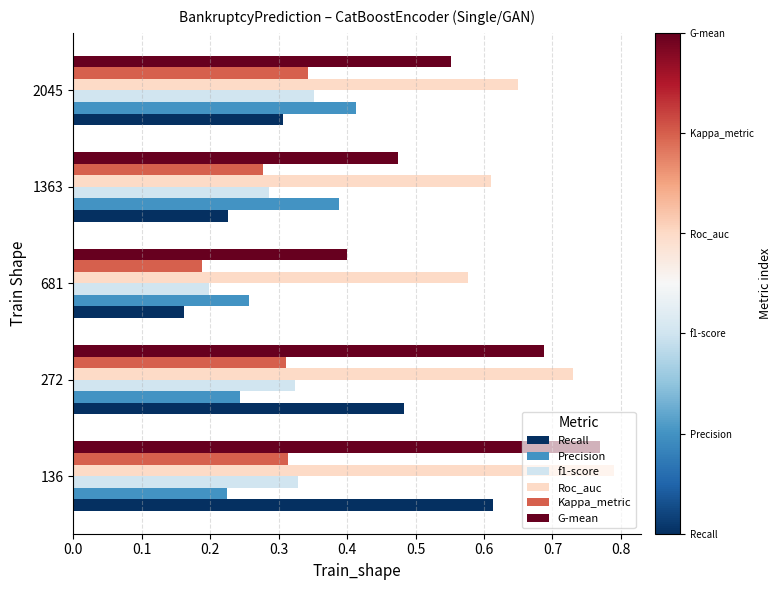

What is the sum of the Roc_auc values at 272 and 2045?

1.4